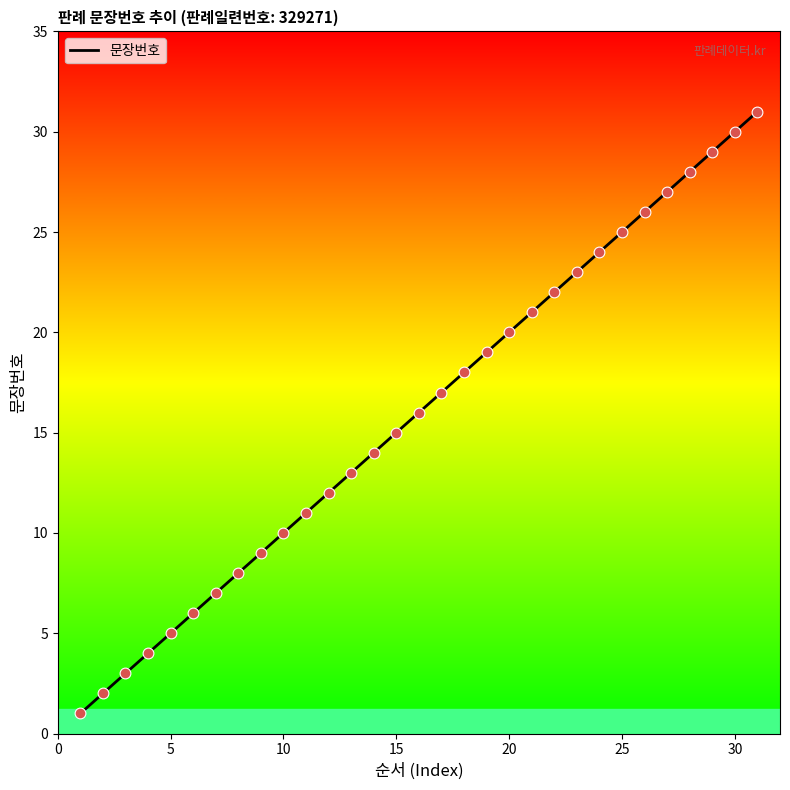

What is the greatest value displayed?

31